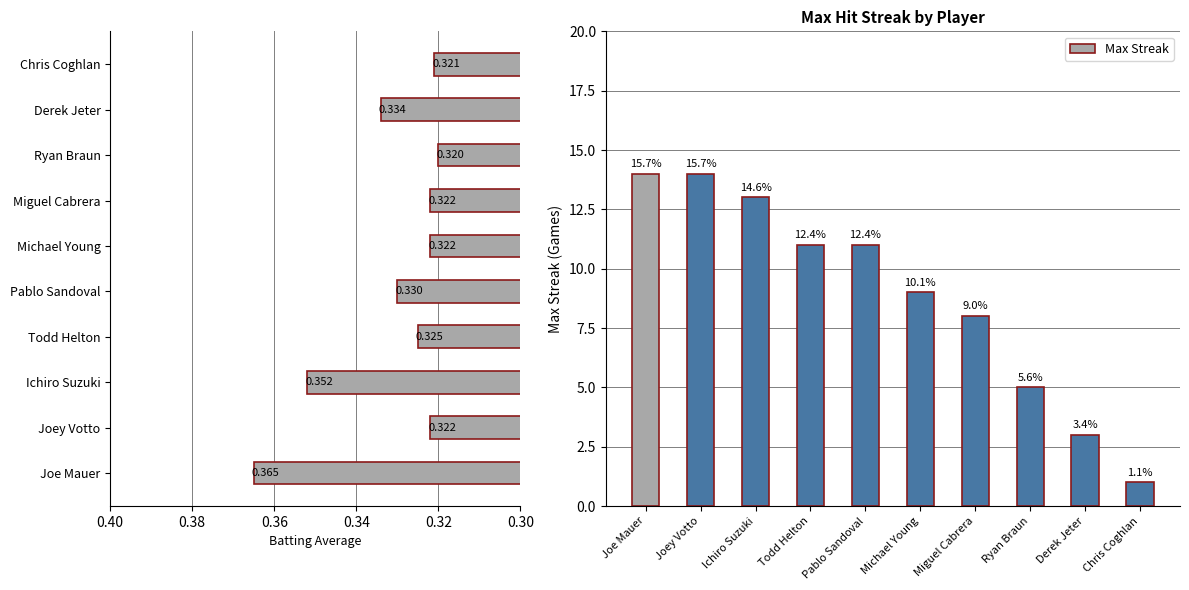

The value of Batting Average1 at Miguel Cabrera is 0.3. True or false?

True